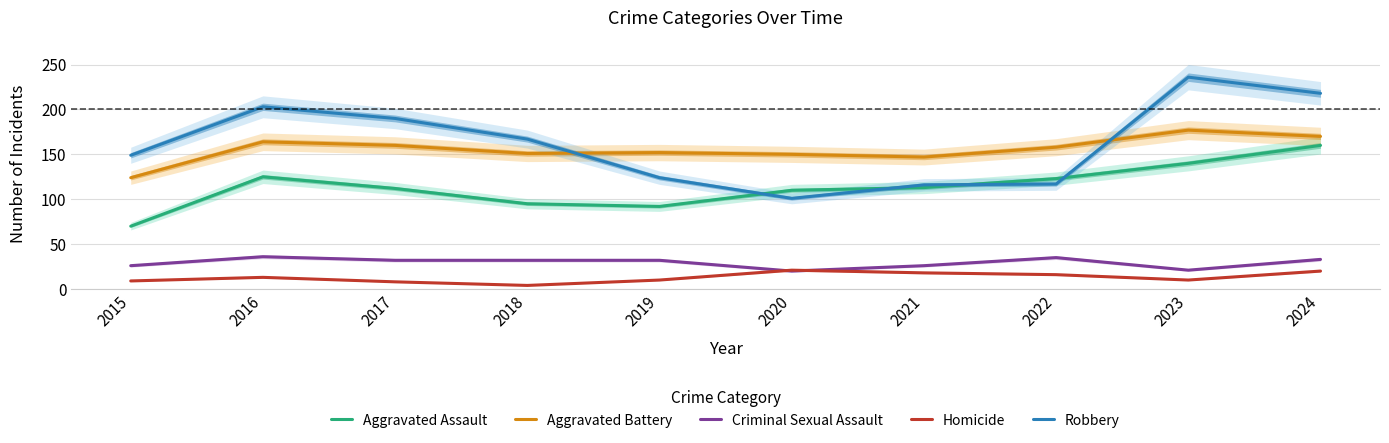

Reading left to right, transcribe all the data shown in this chart.

Aggravated Assault: 2015=70	2016=125	2017=112	2018=95	2019=92	2020=110	2021=113	2022=123	2023=140	2024=160
Aggravated Battery: 2015=124	2016=164	2017=160	2018=151	2019=152	2020=150	2021=147	2022=158	2023=177	2024=170
Criminal Sexual Assault: 2015=26	2016=36	2017=32	2018=32	2019=32	2020=20	2021=26	2022=35	2023=21	2024=33
Homicide: 2015=9	2016=13	2017=8	2018=4	2019=10	2020=21	2021=18	2022=16	2023=10	2024=20
Robbery: 2015=149	2016=203	2017=190	2018=167	2019=124	2020=101	2021=116	2022=117	2023=236	2024=218